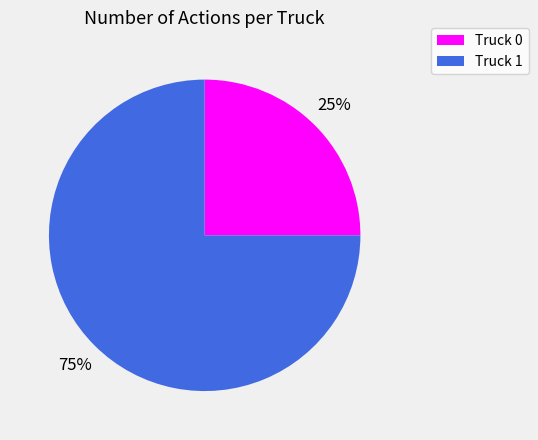

Rank the categories by value from lowest to highest.

Truck 0, Truck 1